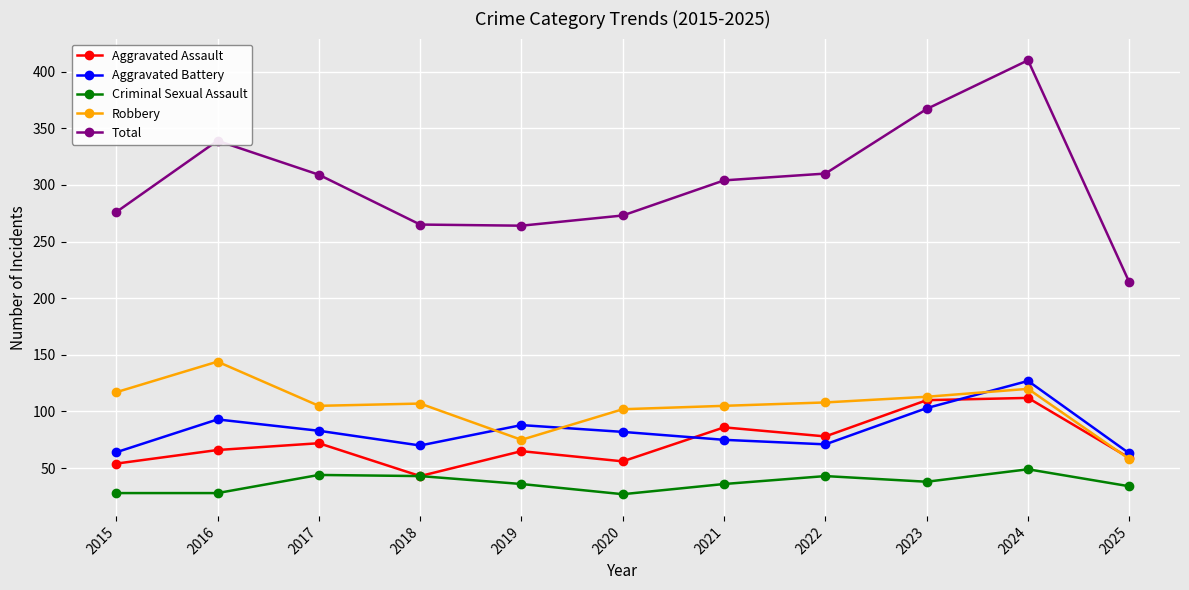

True or false: Aggravated Battery has more than 1 points higher than both neighbors.

True